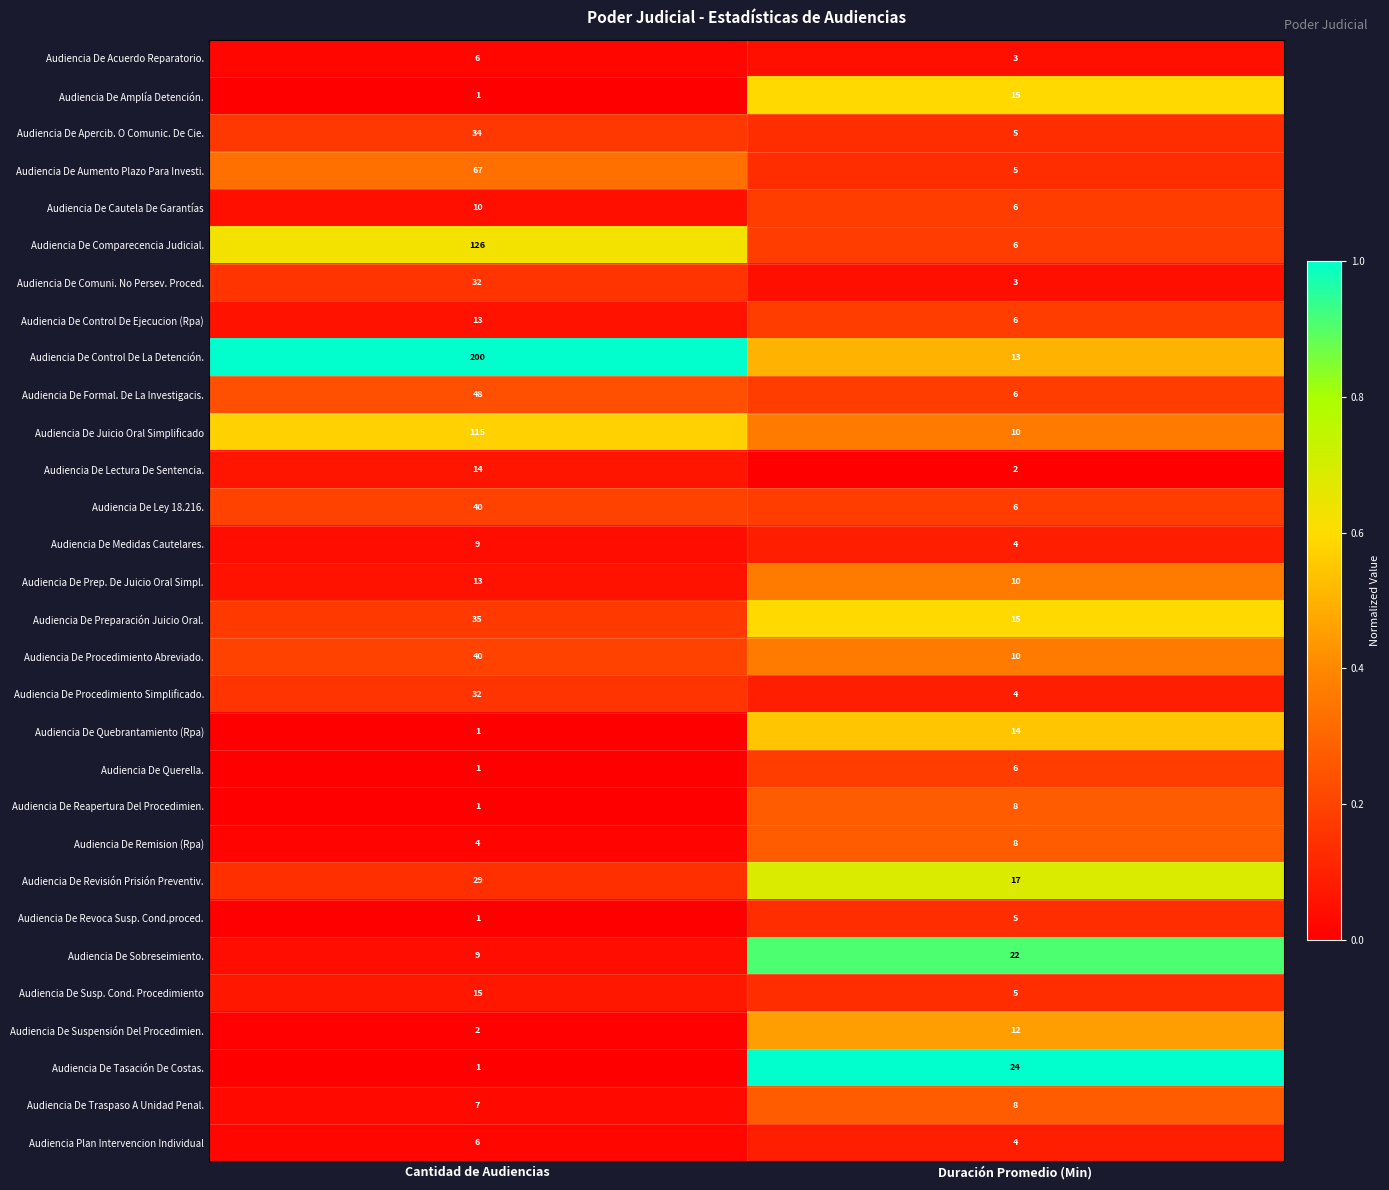

Count the number of categories in the chart.

2